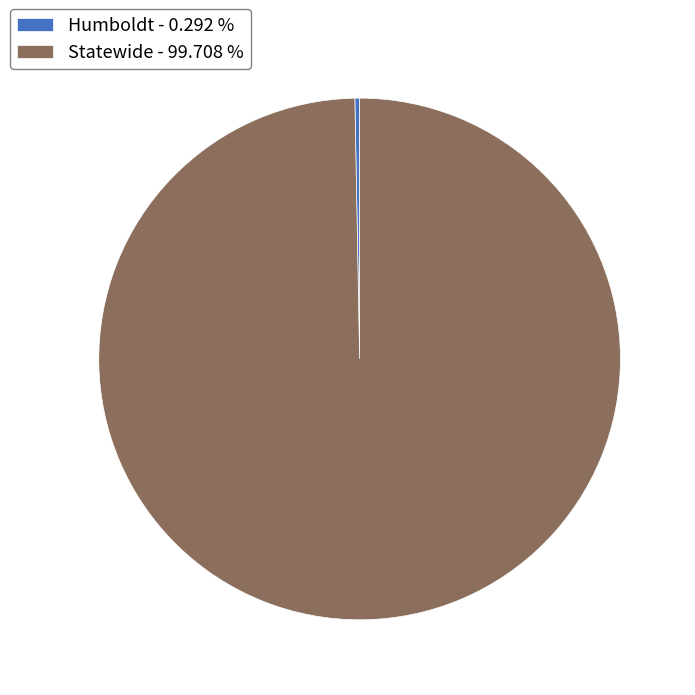

How many slices are in this pie chart?

2